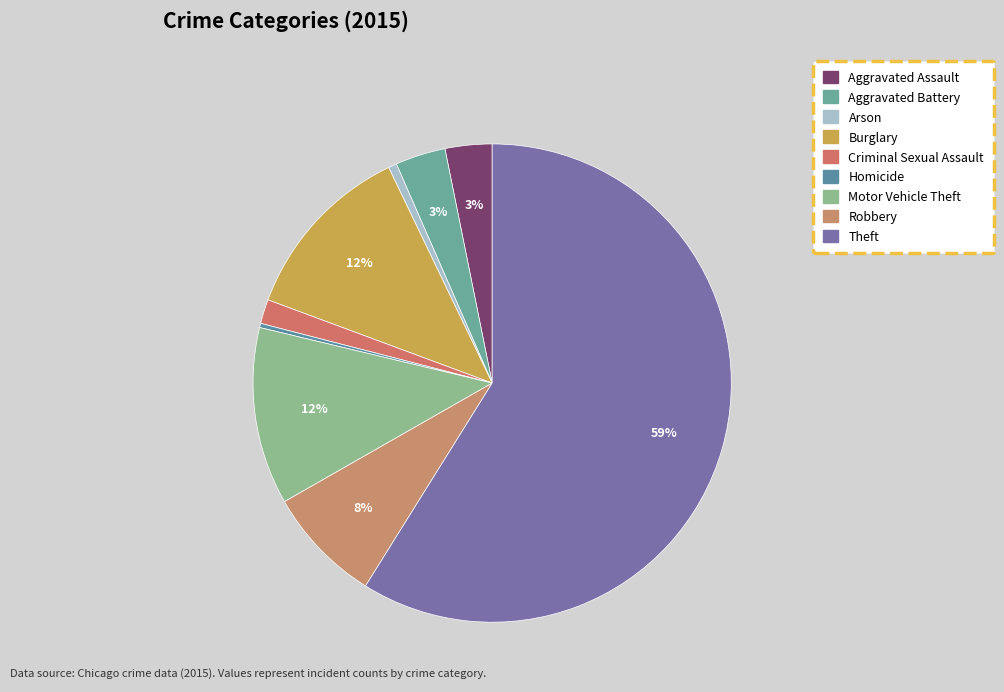

What is the total percentage of Criminal Sexual Assault and Motor Vehicle Theft?

13.6%